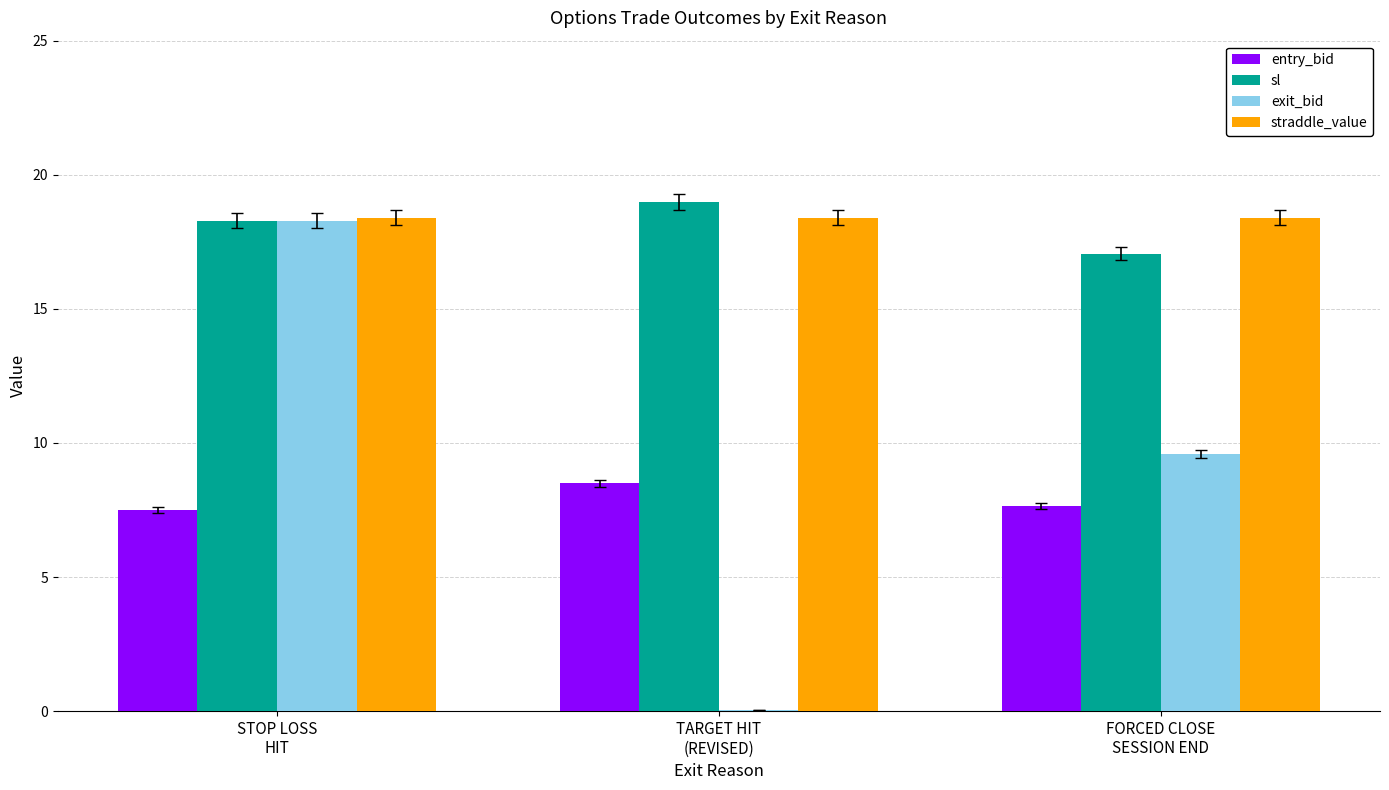

What is the average value of the straddle_value series?

18.4